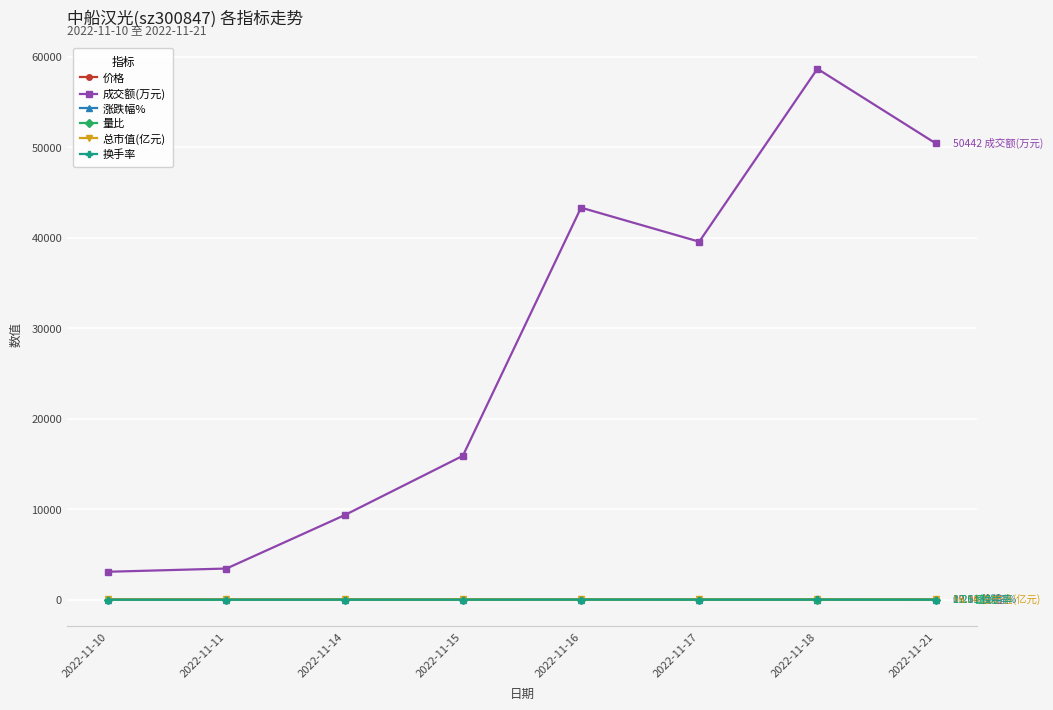

How many series are shown in this chart?

6